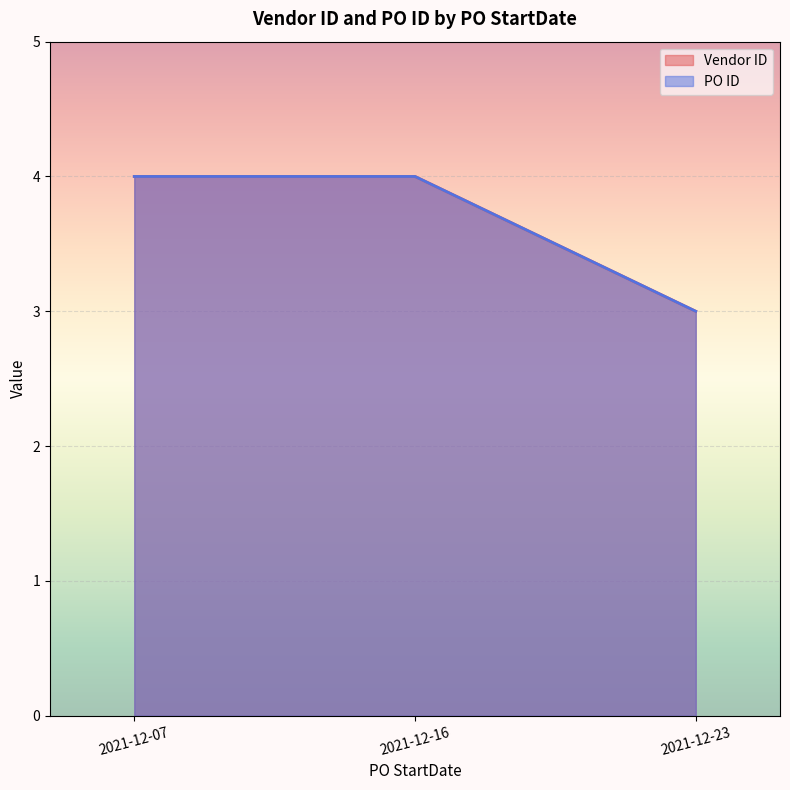

True or false: Vendor ID has a value of 2 at 2021-12-16.

True